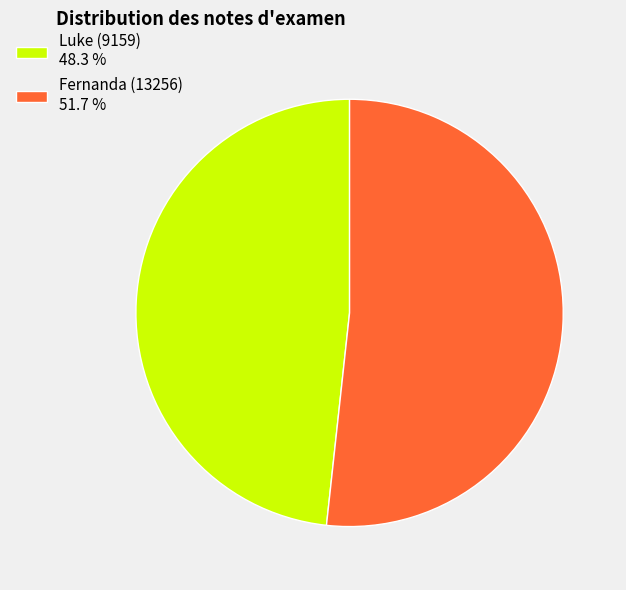

Which category accounts for the majority?

Fernanda (13256) 51.7 %